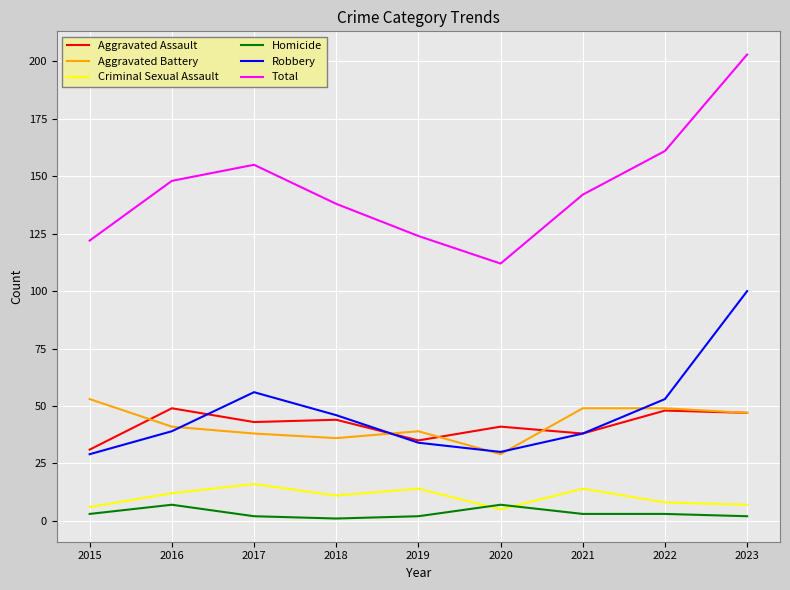

True or false: Total and Aggravated Battery cross at least once.

False